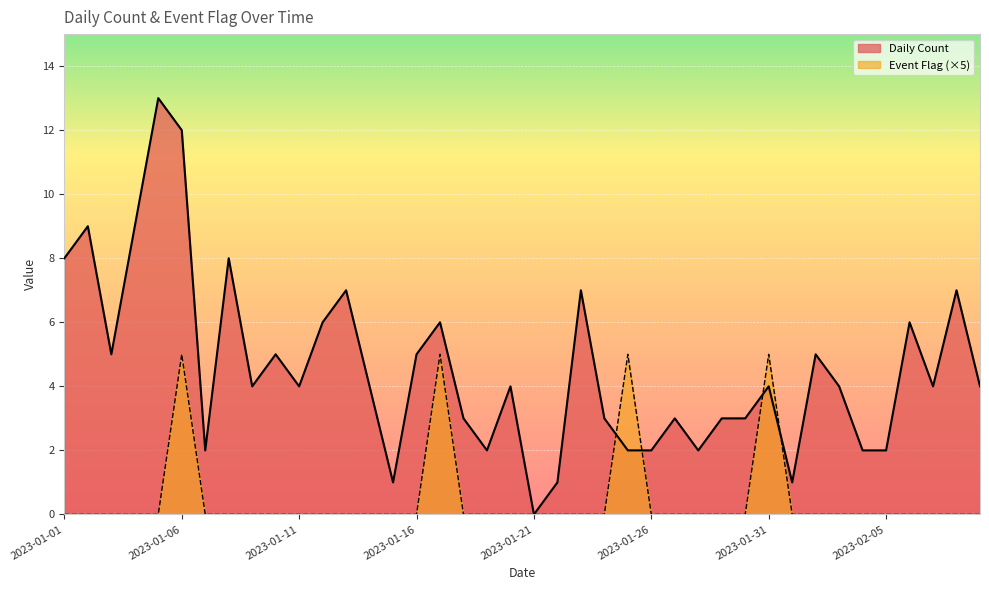

True or false: Daily Count and Event Flag cross at least once.

True